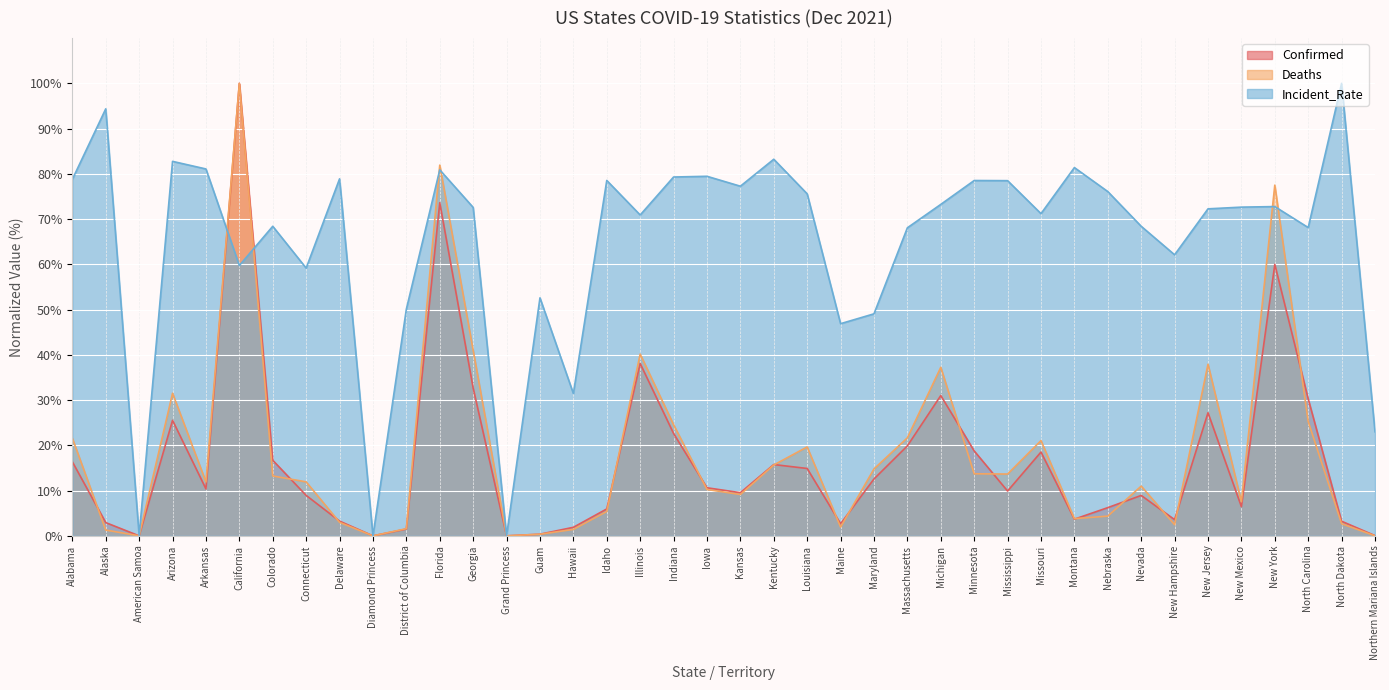

At how many categories does at least one series exceed 40?

35